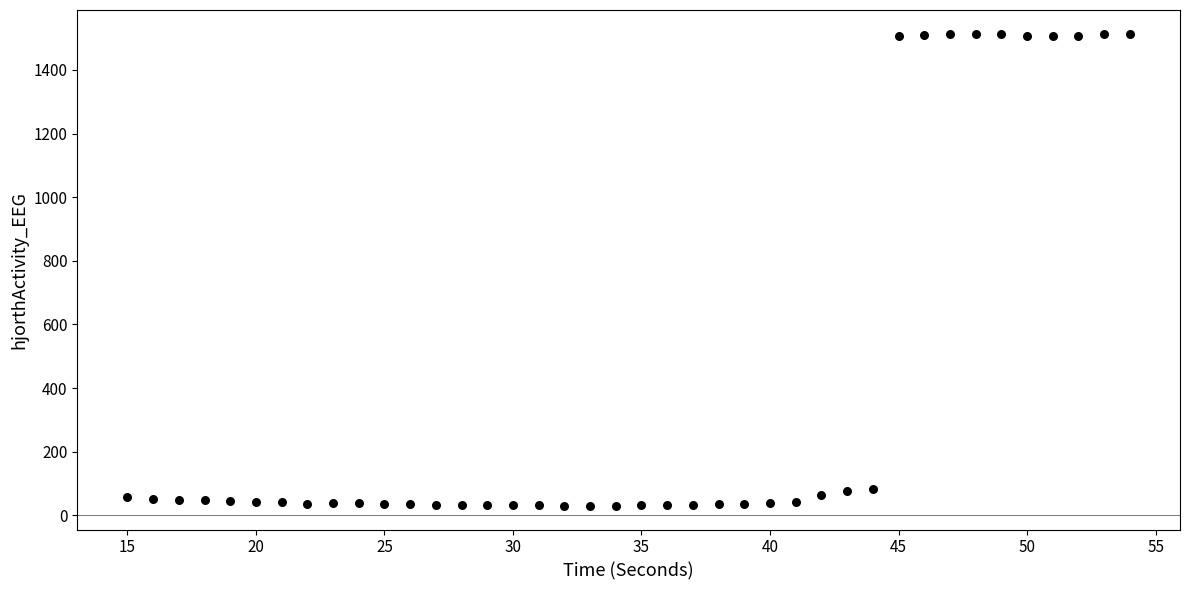

What is the range of X values (max minus min)?

39.0